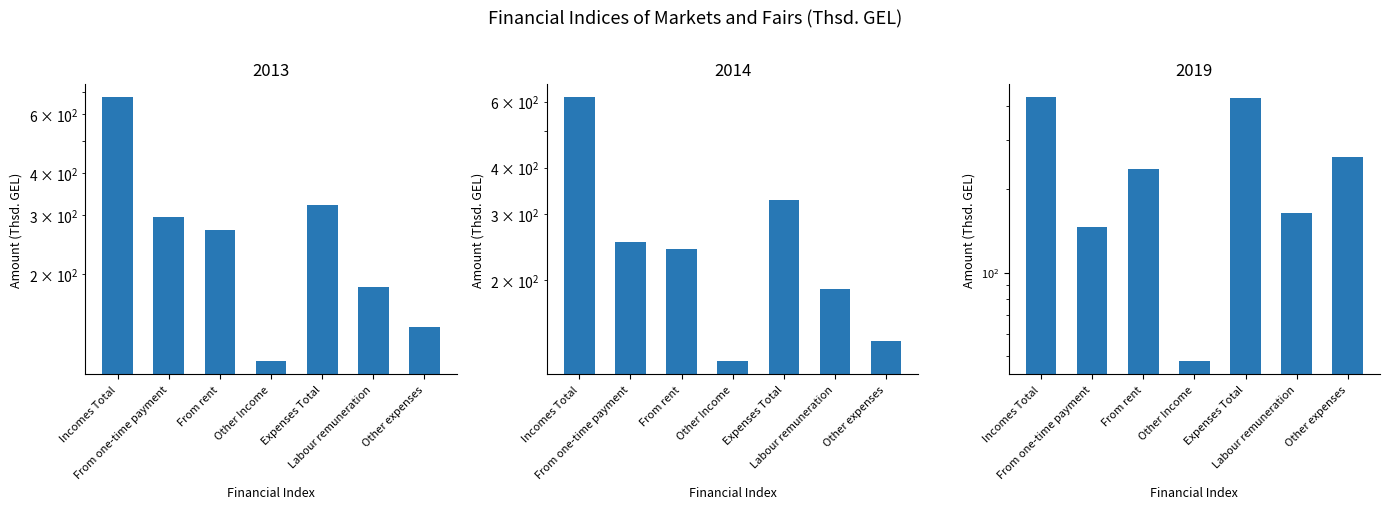

What is the sum of all 2013 values?

1998.0